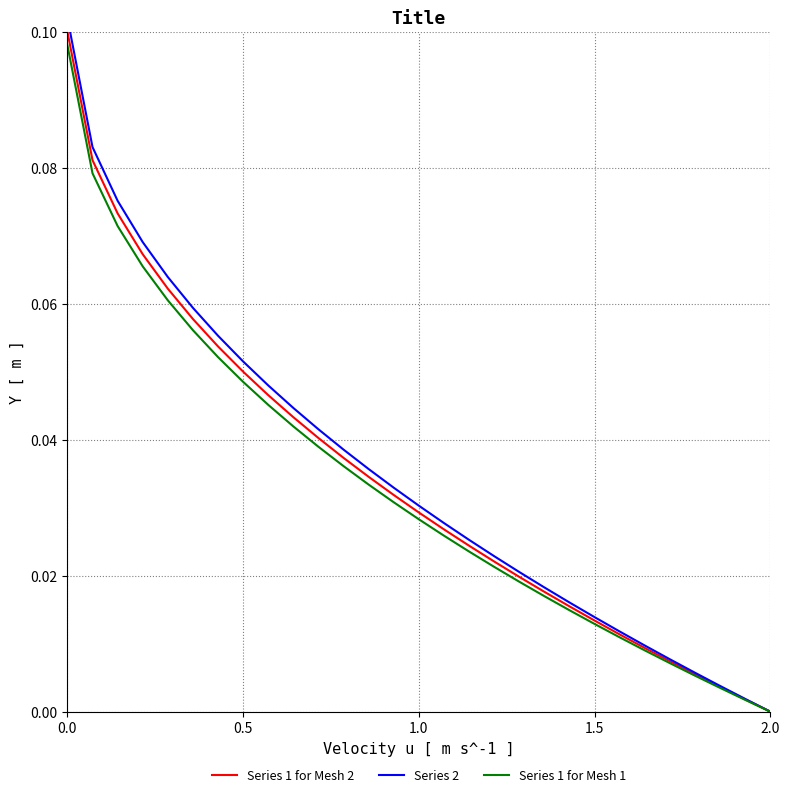

What is the difference between the second highest and second lowest values in the Series 1 for Mesh 2 series?

0.1